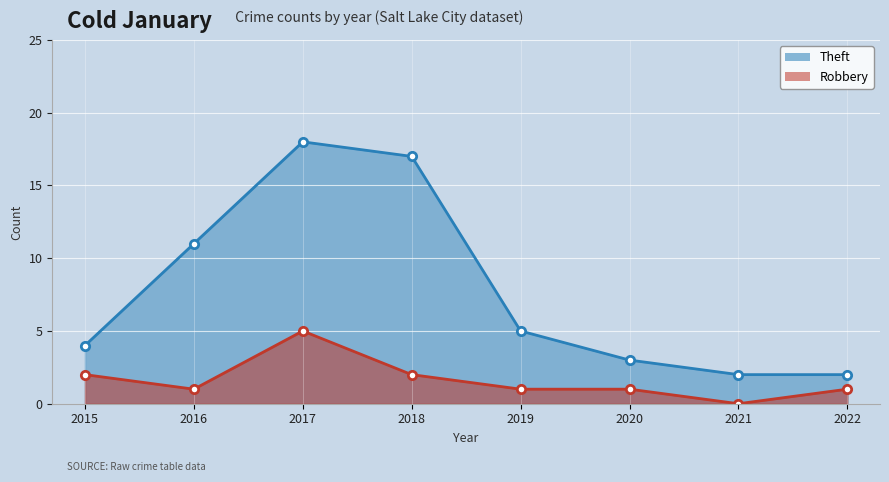

True or false: Theft has a value of 3 at 2021.

False